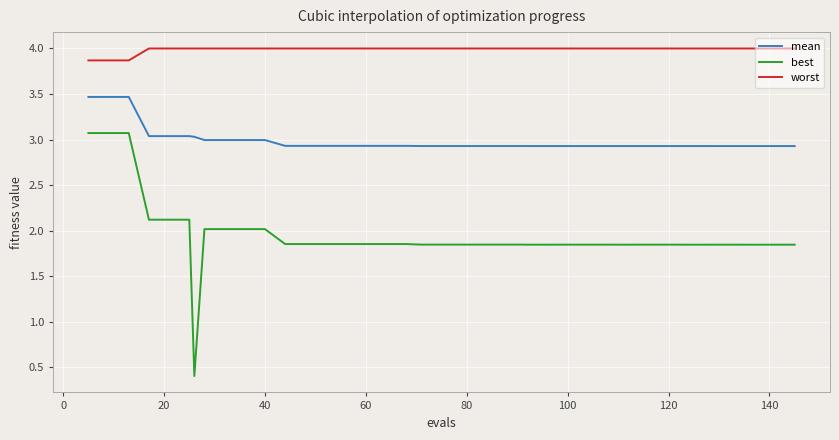

True or false: best and worst intersect in this chart.

False